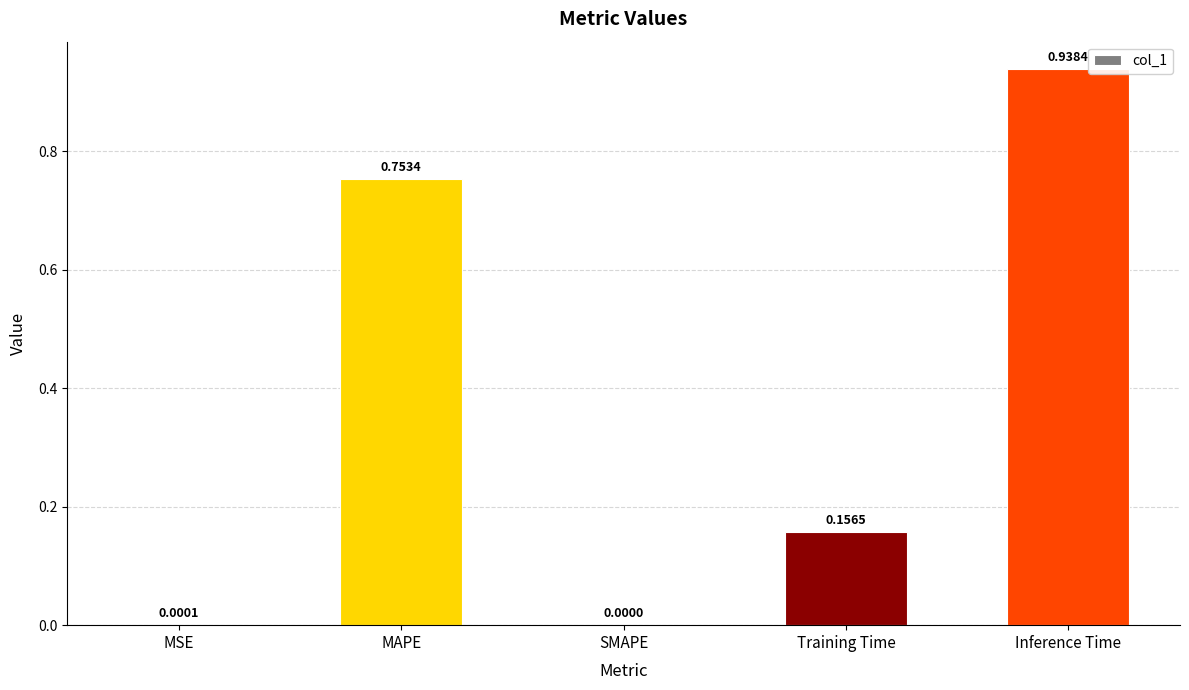

Which category has the highest value across all series?

Inference Time